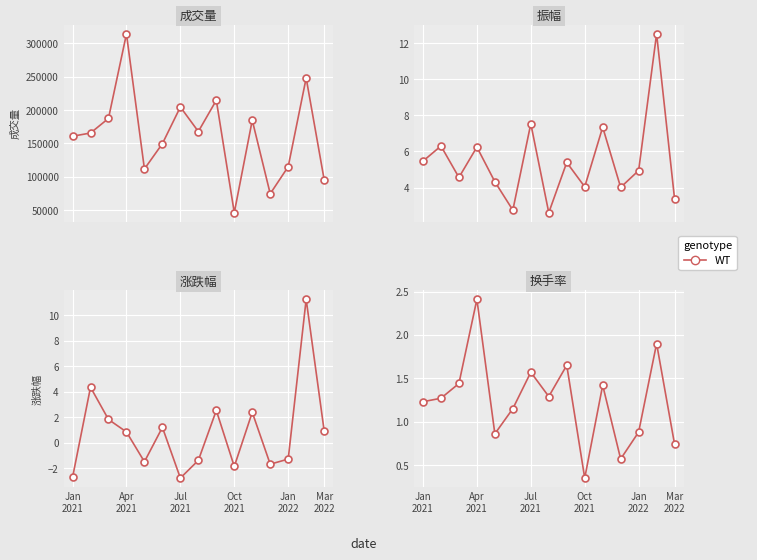

Which series has the widest spread of Y values?

成交量